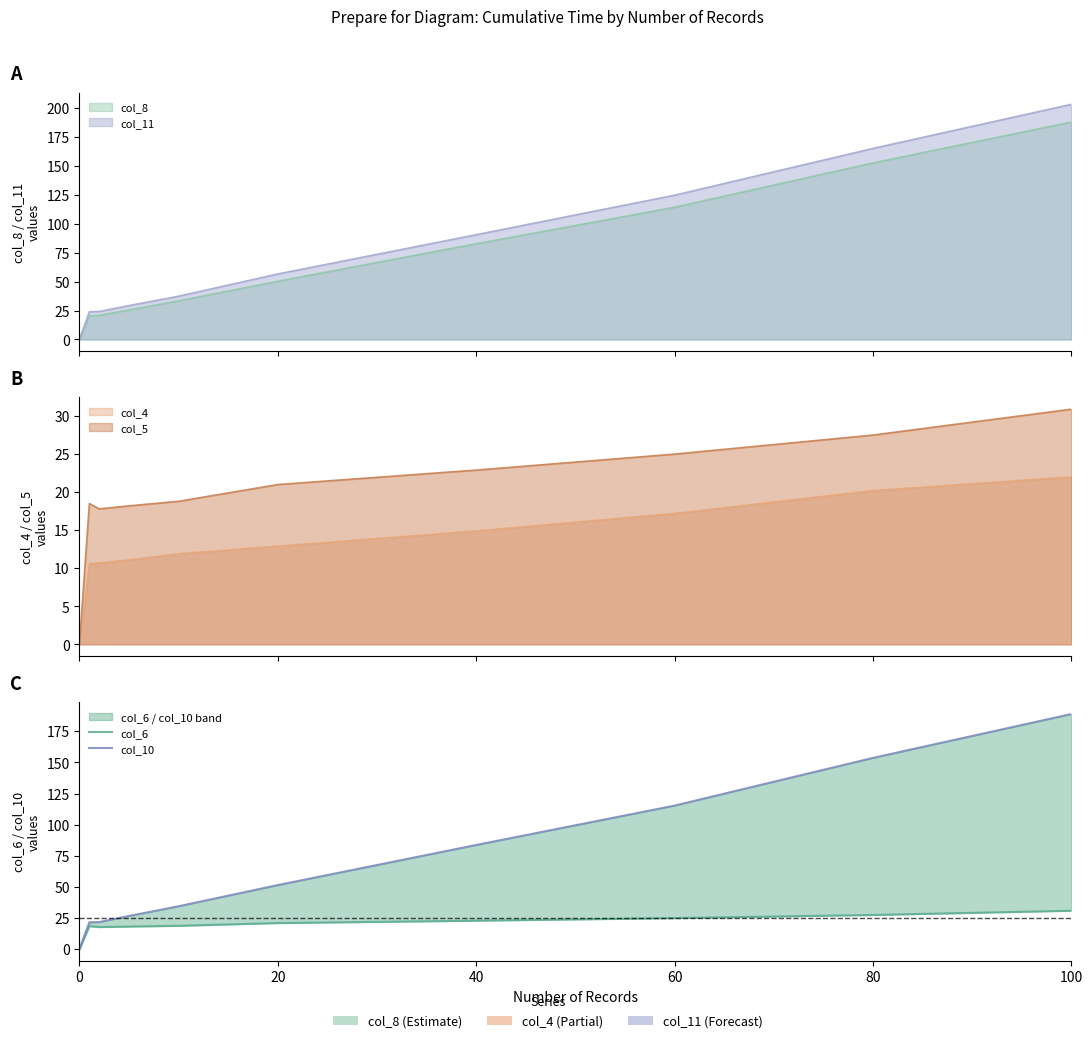

True or false: col_10 and col_6 intersect in this chart.

False